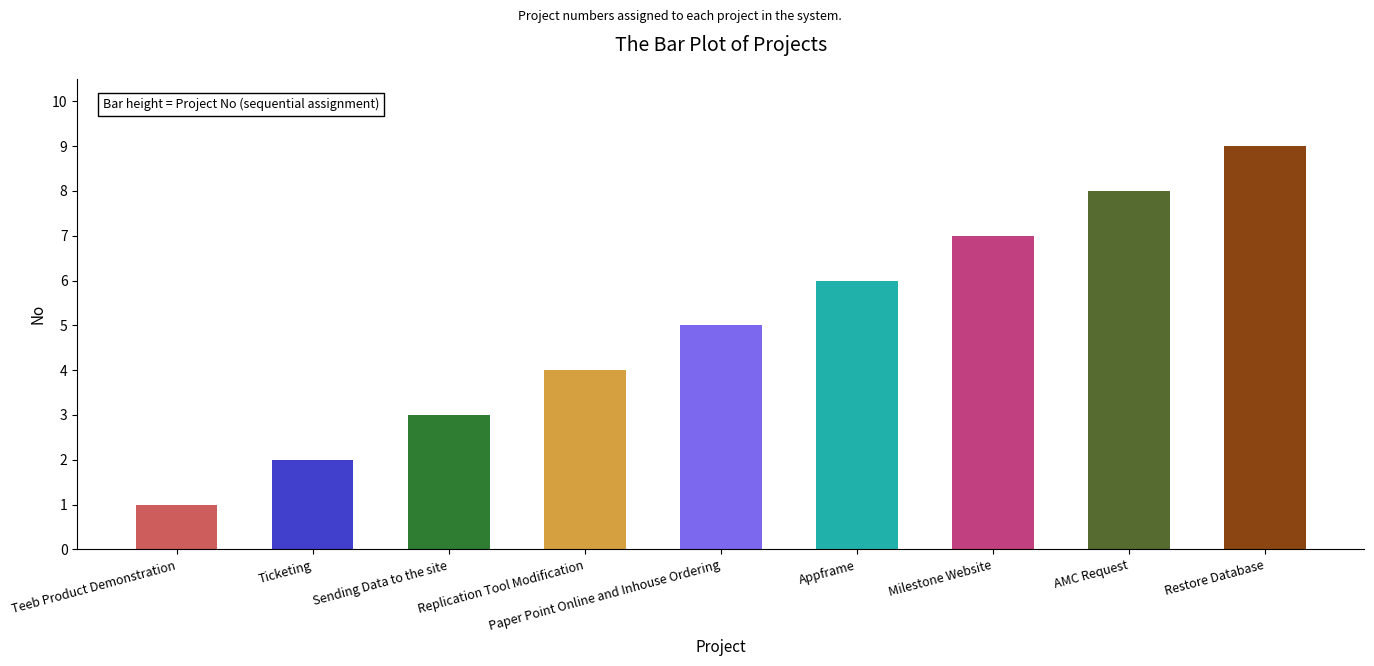

How many categories are shown in the chart?

9